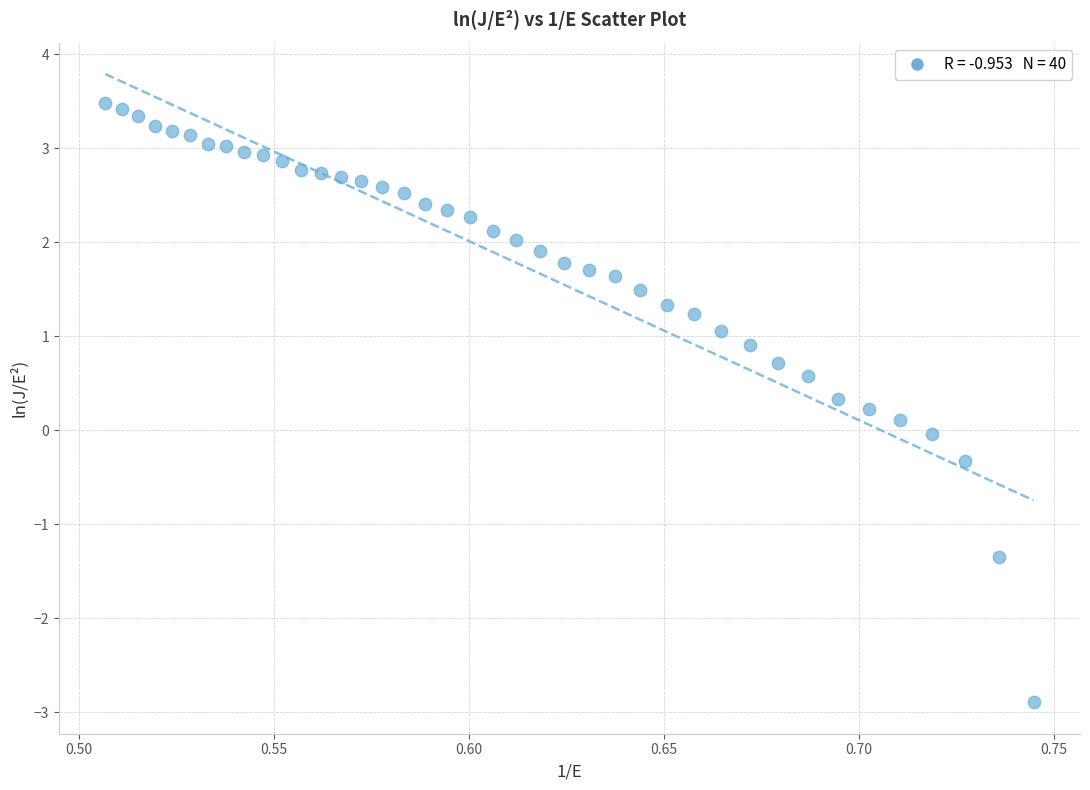

What is the range of Y values (max minus min)?

6.4